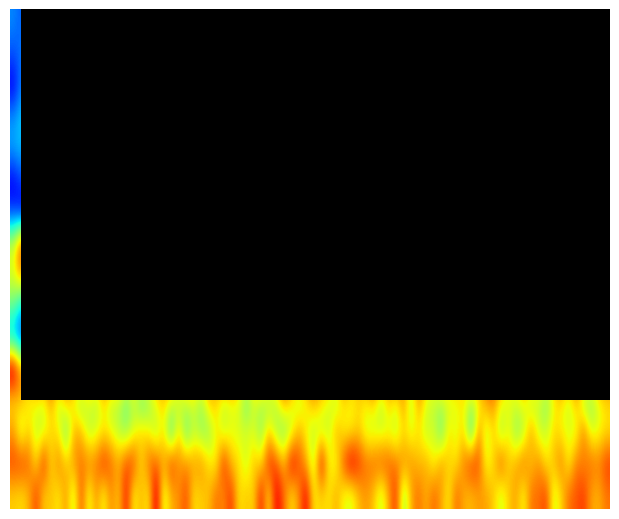

Reading left to right, what are all the values shown in this chart?

2021-09-30: 0=0.1	1=0.1	2=0.1	3=0.1	4=0.1	5=0.1	6=0.1	7=0.1	8=0.1	9=0.1
2021-06-30: 0=0.1	1=0.1	2=0.1	3=0.1	4=0.1	5=0.1	6=0.1	7=0.1	8=0.1	9=0.1
2021-03-31: 0=0.1	1=0.1	2=0.1	3=0.1	4=0.1	5=0.1	6=0.1	7=0.1	8=0.1	9=0.1
2020-12-31: 0=0.2	1=0.2	2=0.2	3=0.2	4=0.2	5=0.2	6=0.2	7=0.2	8=0.2	9=0.2
2020-09-30: 0=0.2	1=0.2	2=0.2	3=0.2	4=0.2	5=0.2	6=0.2	7=0.2	8=0.2	9=0.2
2020-06-30: 0=0.1	1=0.1	2=0.1	3=0.1	4=0.1	5=0.1	6=0.1	7=0.1	8=0.1	9=0.1
2020-03-31: 0=0.1	1=0.1	2=0.1	3=0.1	4=0.1	5=0.1	6=0.1	7=0.1	8=0.1	9=0.1
2019-12-31: 0=0.5	1=0.5	2=0.5	3=0.6	4=0.6	5=0.6	6=0.6	7=0.6	8=0.6	9=0.6
2019-09-30: 0=0.6	1=0.6	2=0.6	3=0.6	4=0.6	5=0.6	6=0.6	7=0.6	8=0.6	9=0.6
2019-06-30: 0=0.4	1=0.4	2=0.4	3=0.3	4=0.3	5=0.3	6=0.3	7=0.3	8=0.3	9=0.3
2019-03-31: 0=0.1	1=0.1	2=0.1	3=0.1	4=0.1	5=0.1	6=0.1	7=0.1	8=0.1	9=0.1
2018-12-31: 0=0.7	1=0.7	2=0.7	3=0.7	4=0.7	5=0.7	6=0.7	7=0.7	8=0.7	9=0.7
2018-09-30: 0=0.5	1=0.5	2=0.5	3=0.5	4=0.5	5=0.5	6=0.5	7=0.5	8=0.5	9=0.5
2017-12-31: 0=0.5	1=0.5	2=0.5	3=0.5	4=0.5	5=0.5	6=0.5	7=0.5	8=0.5	9=0.5
2016-12-31: 0=0.7	1=0.7	2=0.7	3=0.7	4=0.7	5=0.7	6=0.7	7=0.7	8=0.7	9=0.7
2015-12-31: 0=0.6	1=0.6	2=0.6	3=0.7	4=0.7	5=0.7	6=0.7	7=0.7	8=0.7	9=0.7